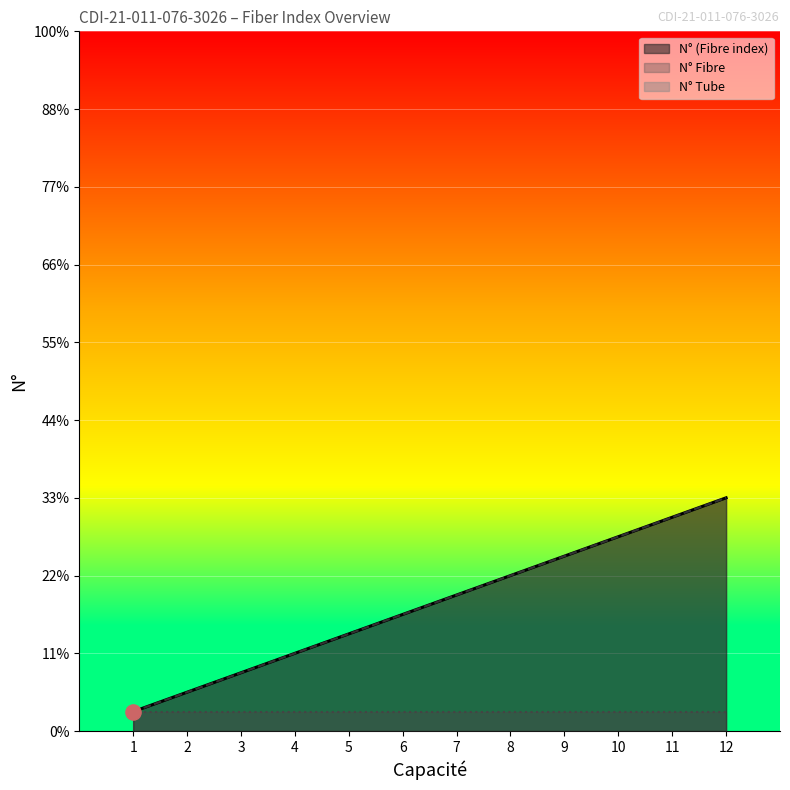

At how many categories does at least one series exceed 11?

1